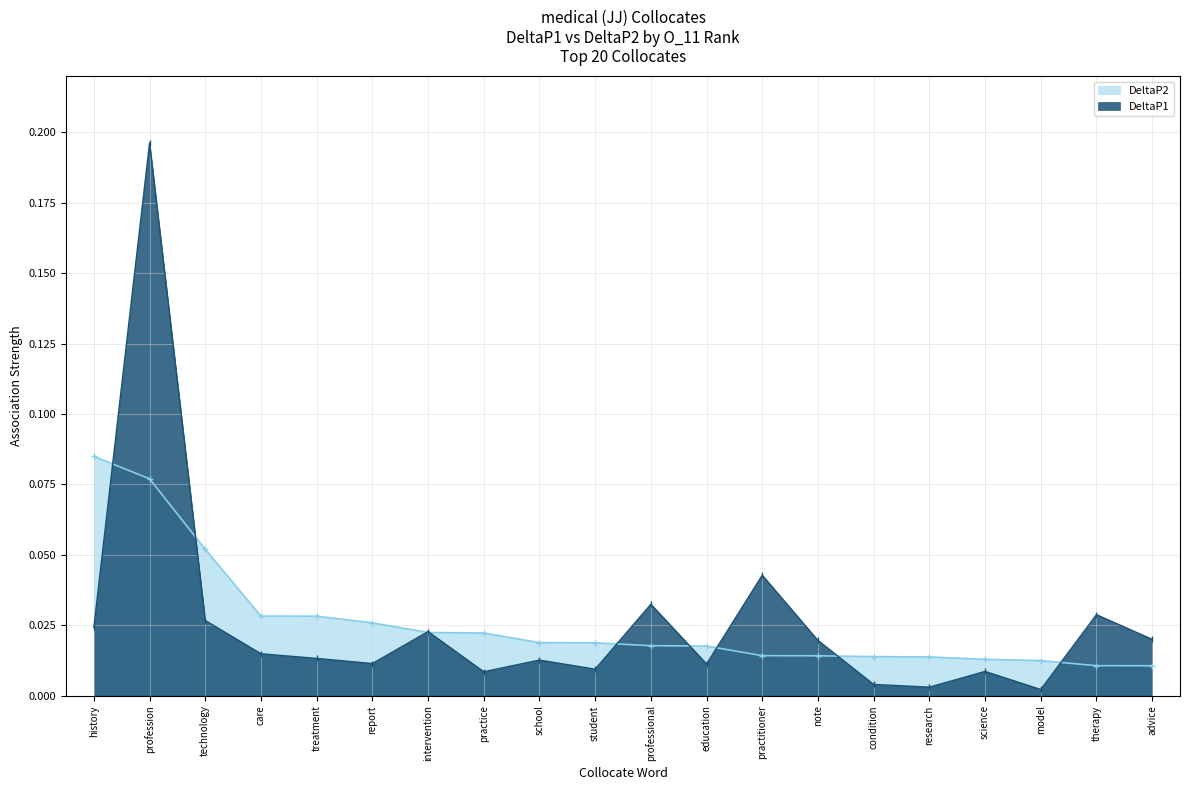

At how many categories does at least one series exceed 0?

20